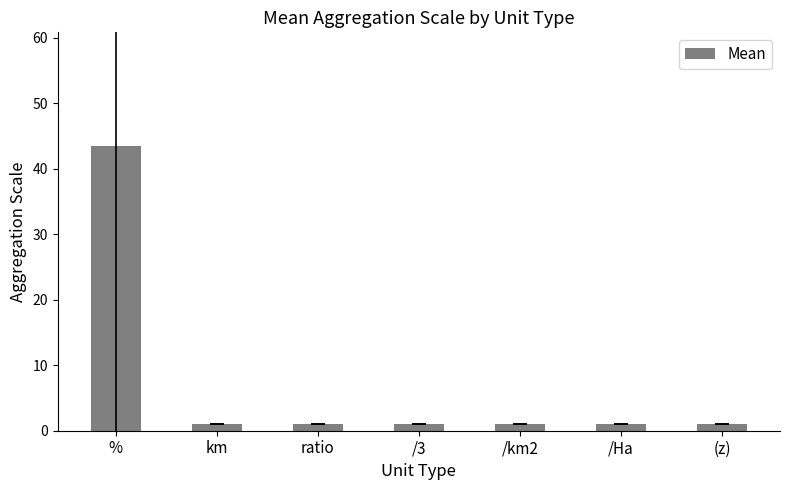

What is the greatest value displayed?

43.4